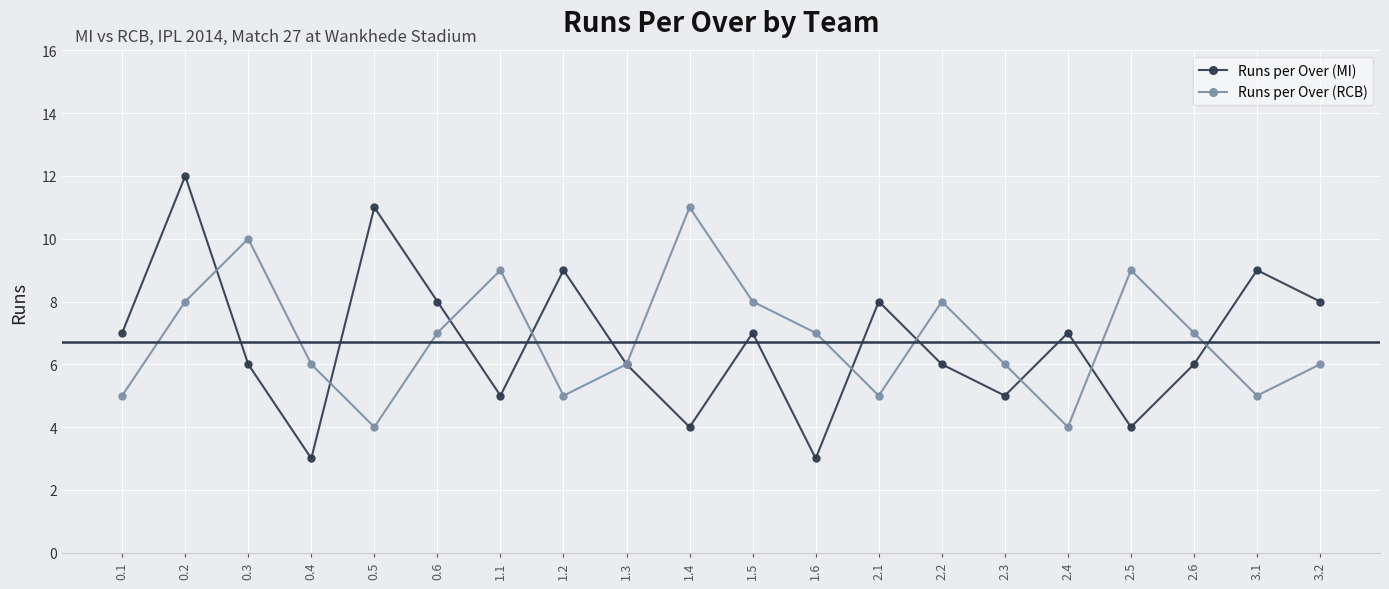

What is the minimum value for Runs per Over (MI)?

3